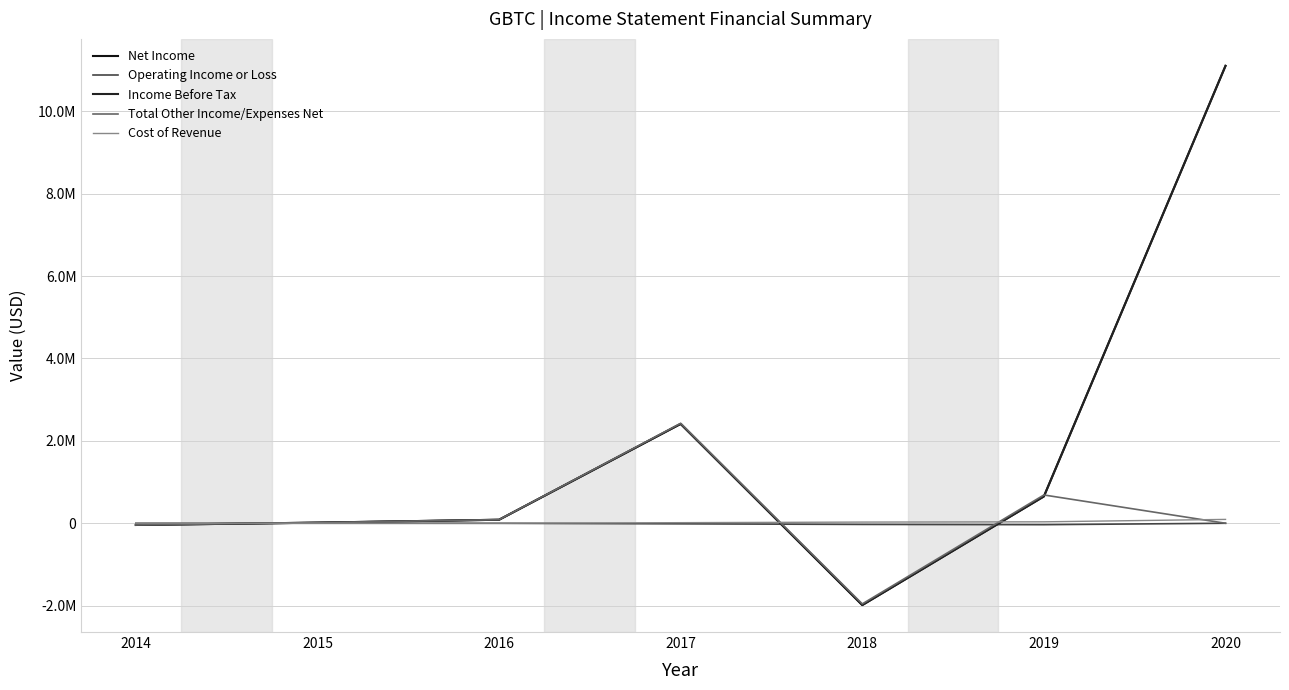

What is the difference between the maximum and second lowest values in the Income Before Tax series?

11144700